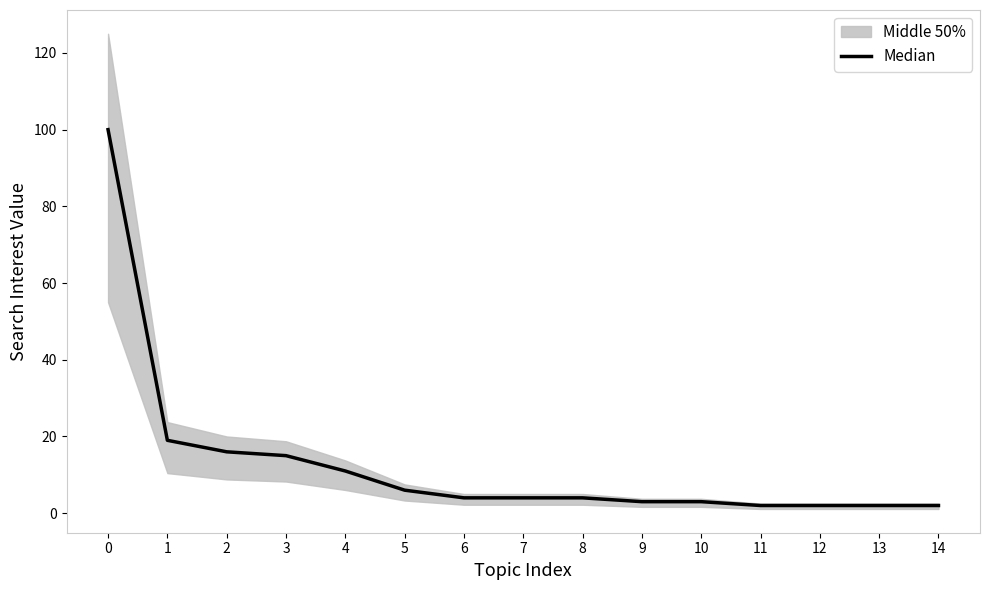

Reading right to left, transcribe all the data shown in this chart.

2	2	2	2	3	3	4	4	4	6	11	15	16	19	100